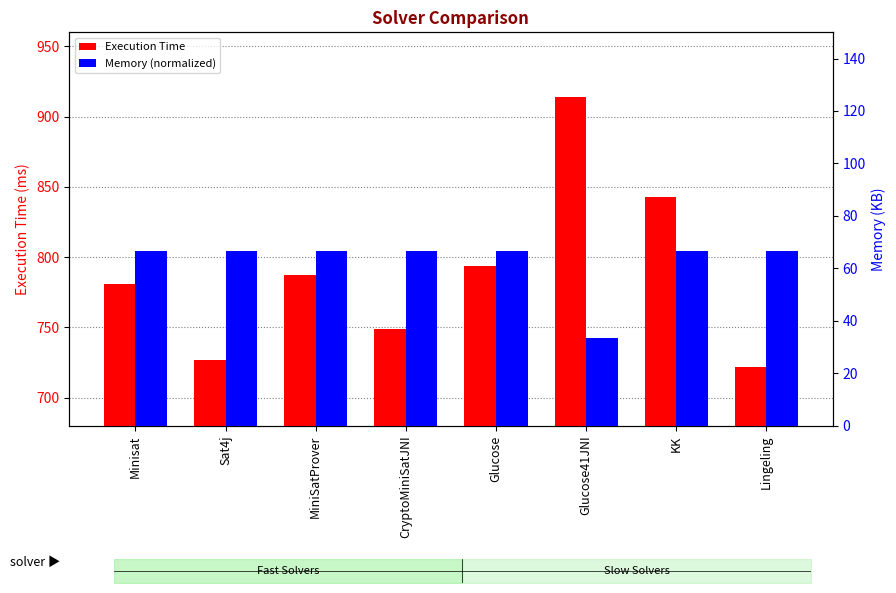

What is the label of the 5th bar from the left?

Glucose